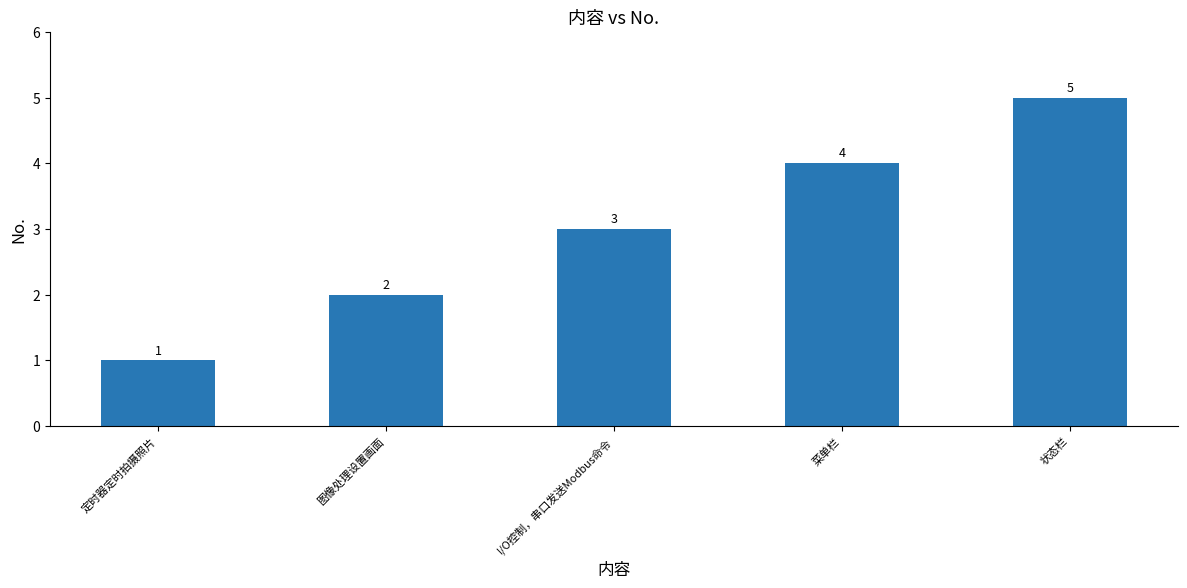

Reading left to right, what are all the values shown in this chart?

1	2	3	4	5